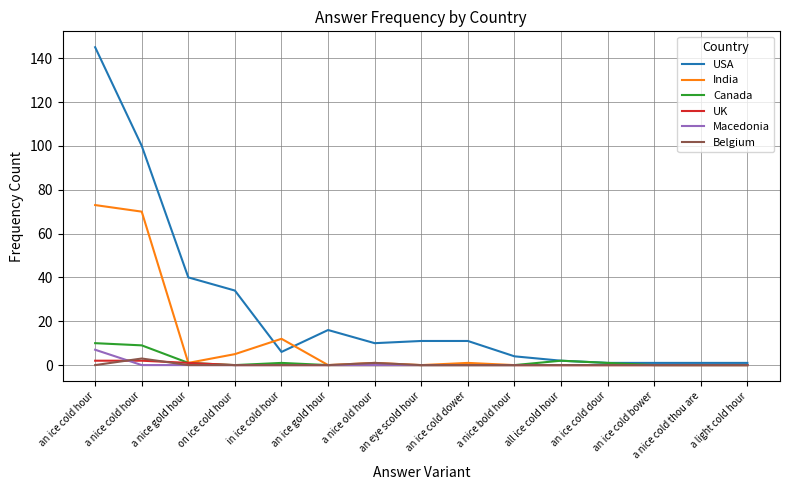

What is the total value across all series at an ice cold dower?

12